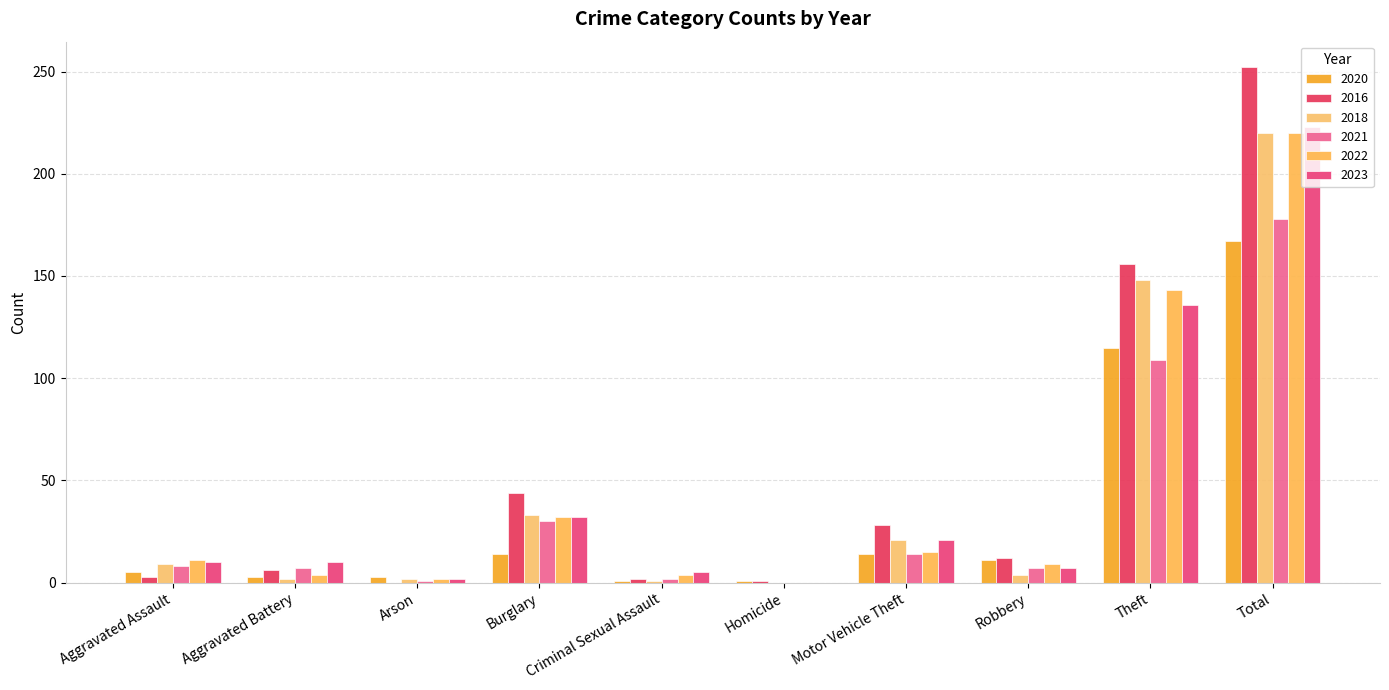

What is the sum of the 2018 values at Criminal Sexual Assault and Robbery?

5